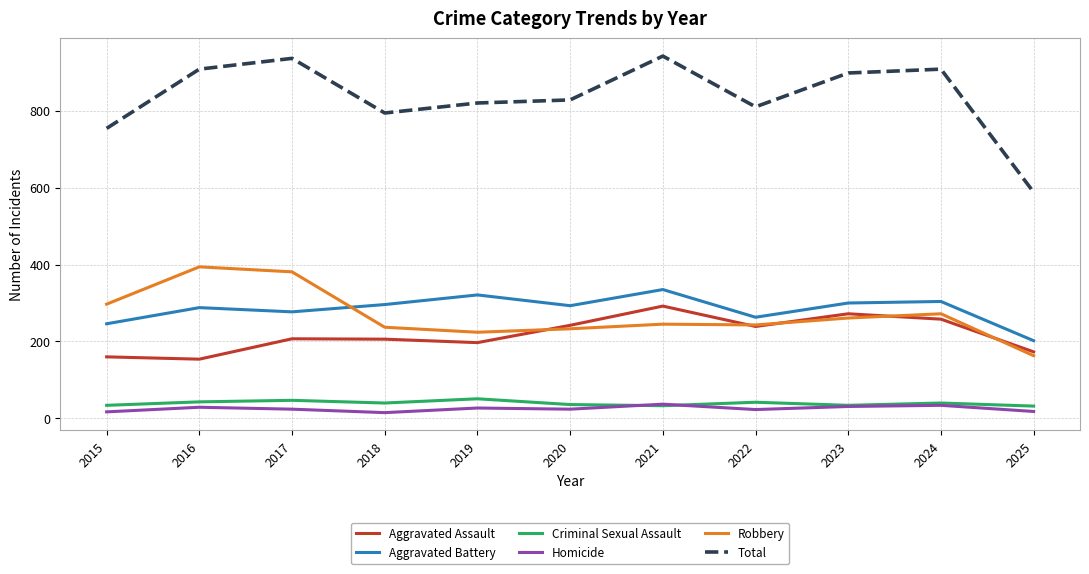

At 2017, list the series in order from largest to smallest.

Total, Robbery, Aggravated Battery, Aggravated Assault, Criminal Sexual Assault, Homicide